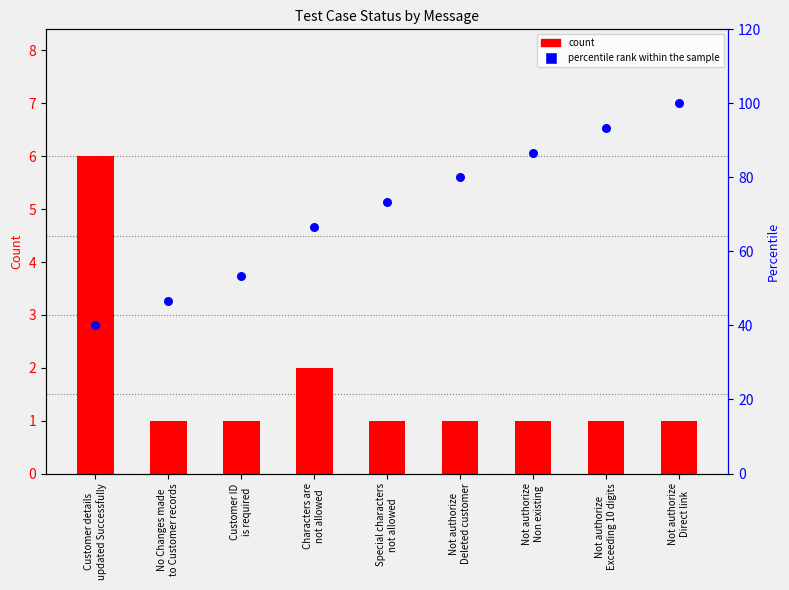

Which series reaches the maximum Y coordinate?

percentile rank within the sample